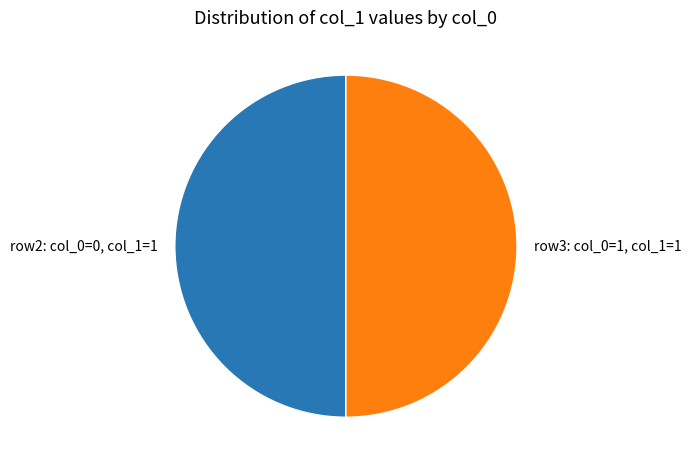

True or false: row3: col_0=1, col_1=1 accounts for 50% of the total.

True